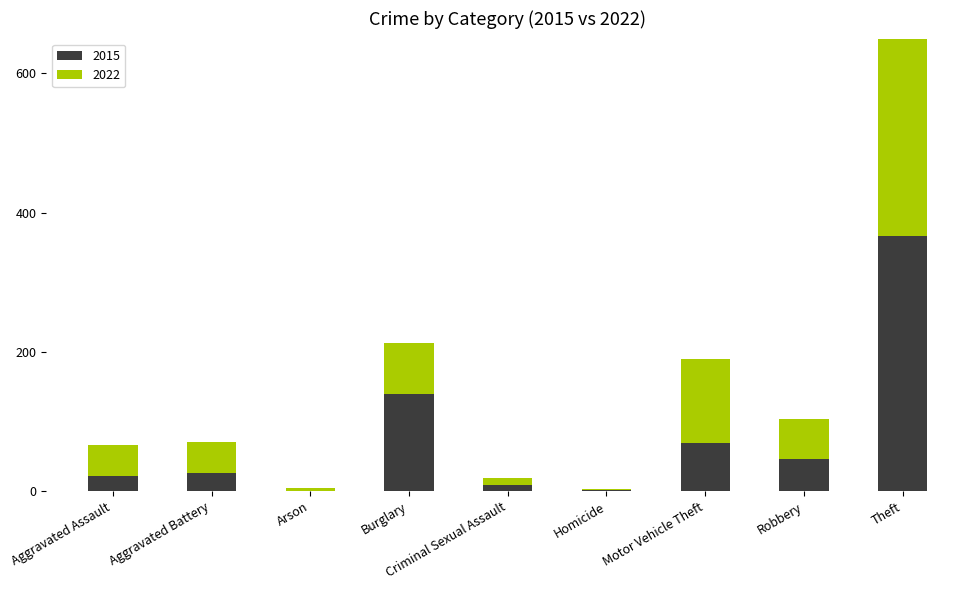

Which category has the highest value in the 2015 series?

Theft